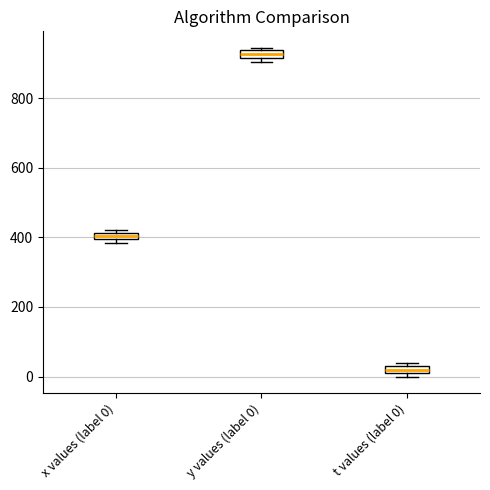

Where is the upper edge of the box for y values (label 0) on the y-axis? The values are not printed on the chart, so give them approximately, as read against the axis.

940